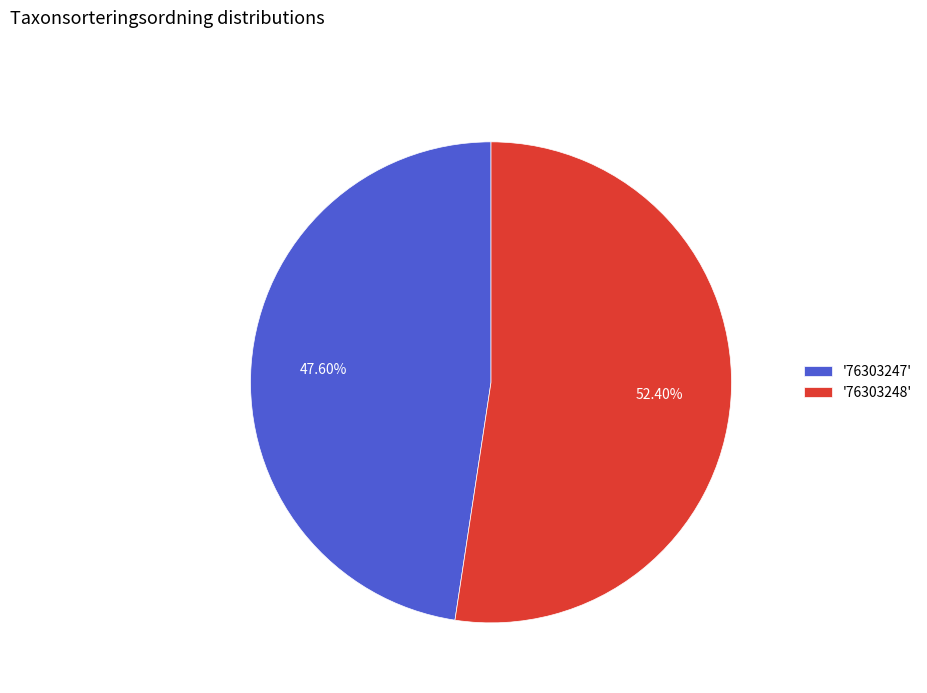

Is the sum of '76303248' and '76303247' greater than half?

Yes